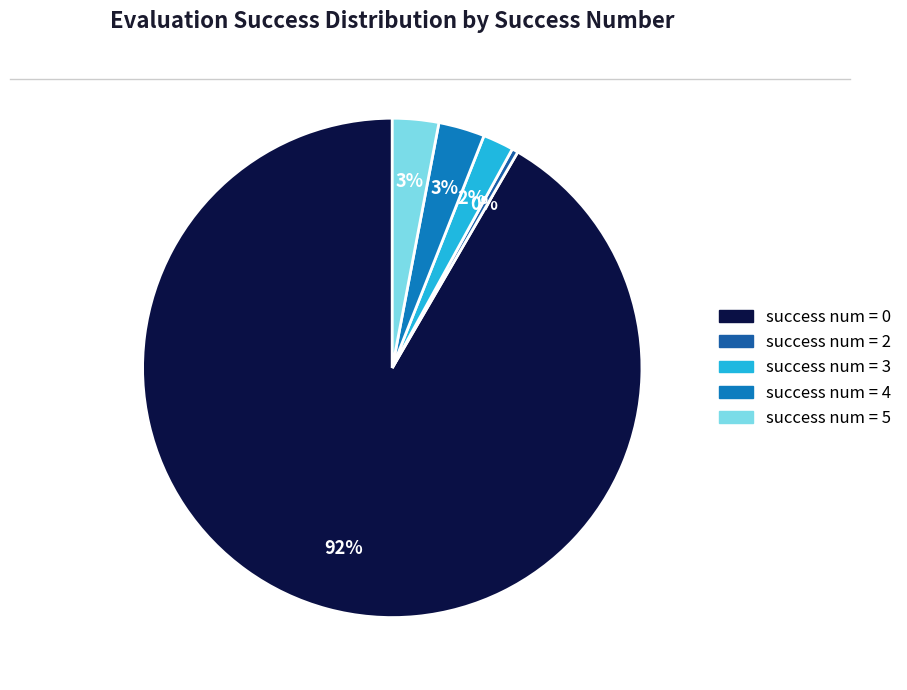

How many segments does this pie chart have?

5